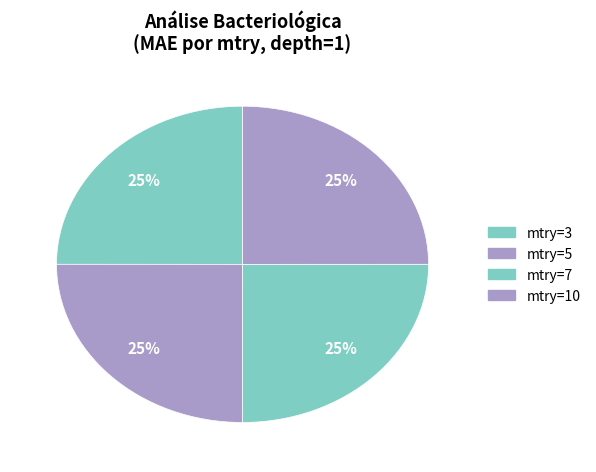

How many slices are in this pie chart?

4